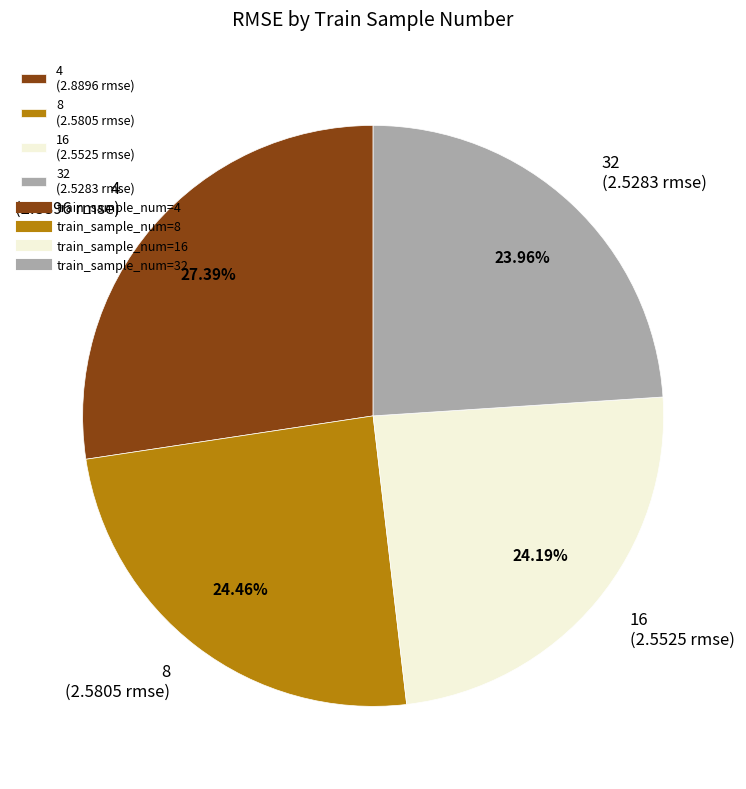

How many segments does this pie chart have?

4